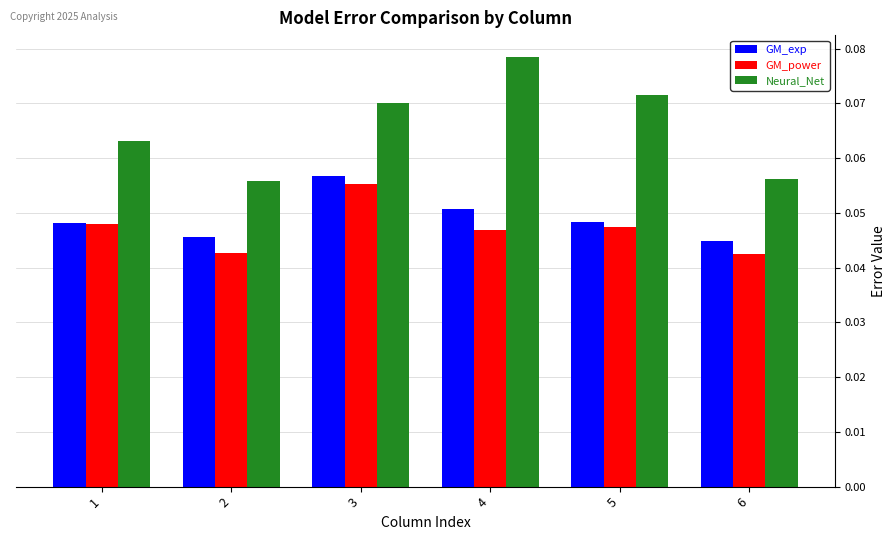

Between 3 and 6, which series saw the biggest shift?

Neural_Net